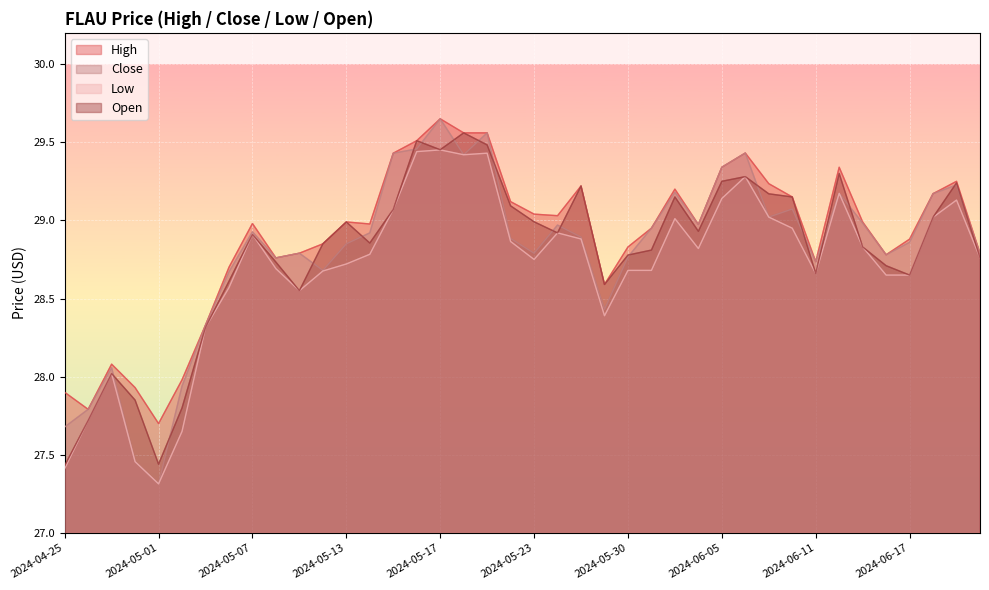

At which category is the sum across all series the highest?

2024-05-17